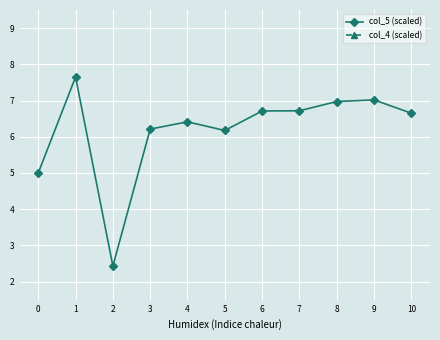

Which series has the largest total across all categories?

col_5 (scaled)